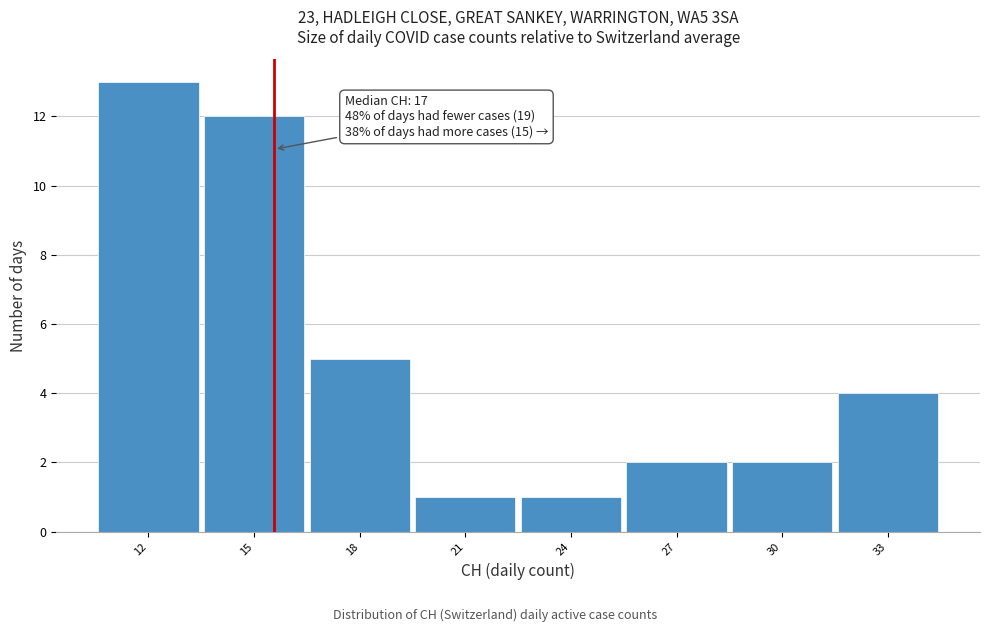

Reading left to right, list all the values displayed in this chart.

13	12	5	1	1	2	2	4